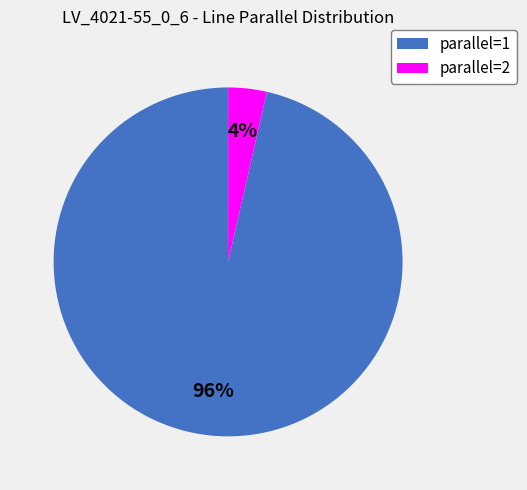

Does any single category account for the majority?

Yes